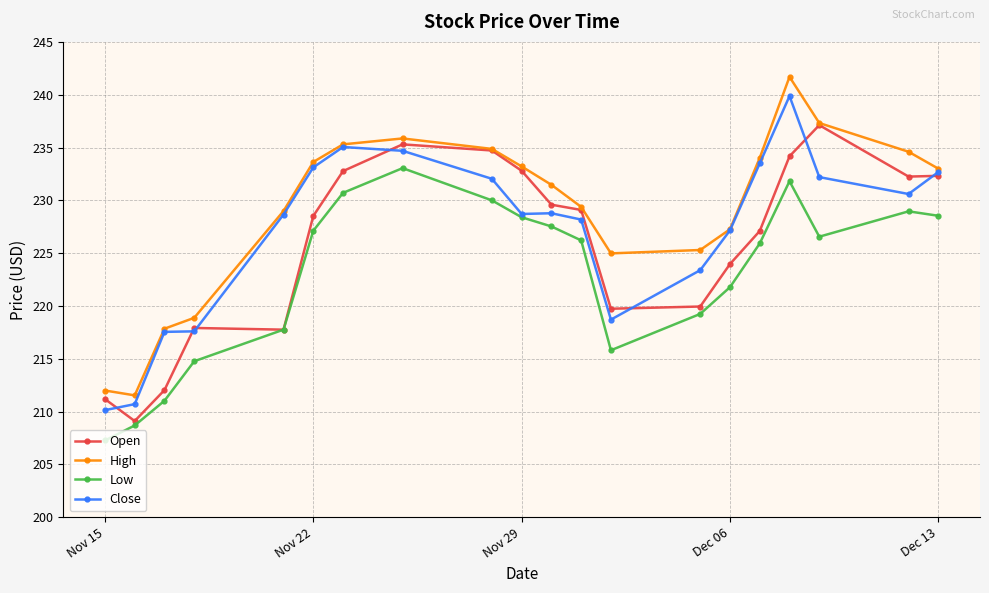

How many interior local peaks does the Open series have?

3